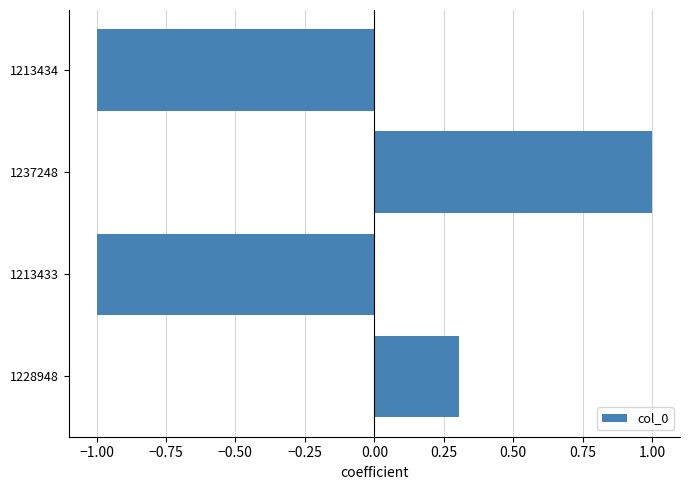

What value does the data have at 1213434?

-1.0